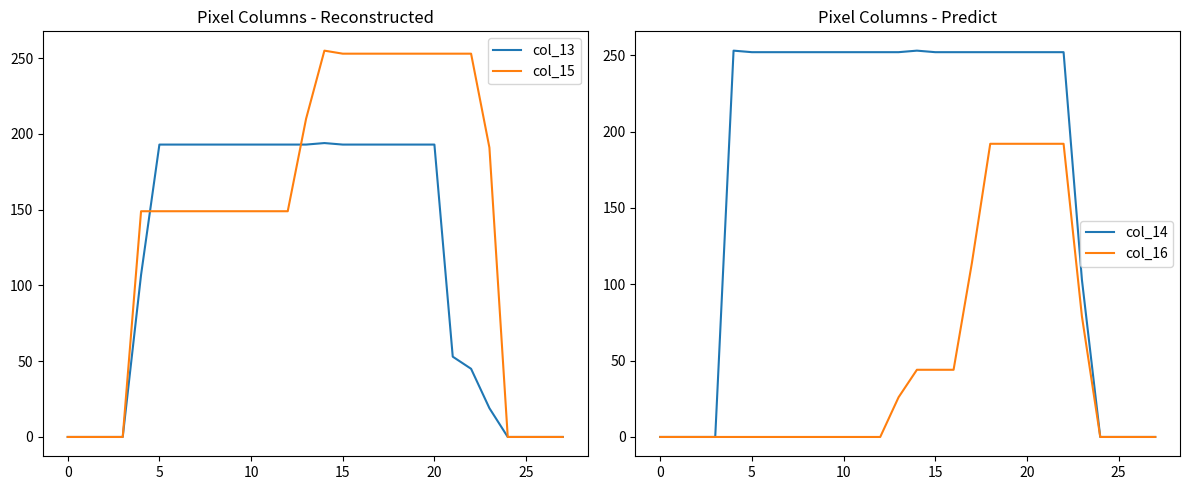

Read the col_15 value at 15, to the nearest 10.

250